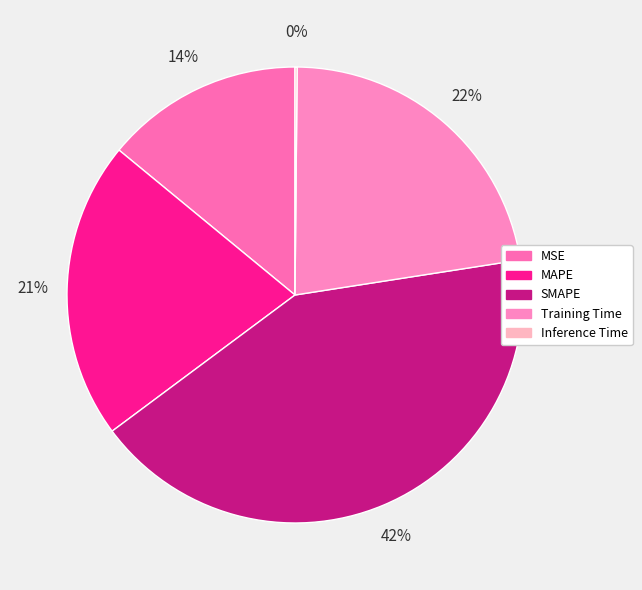

Does MSE represent more than half of the total?

No